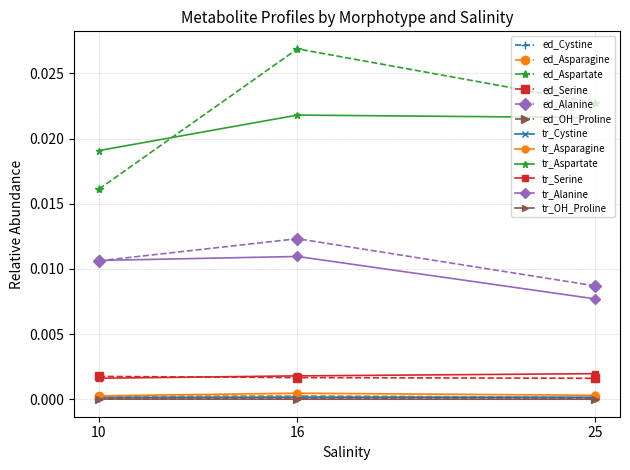

At how many categories does at least one series exceed 0?

3